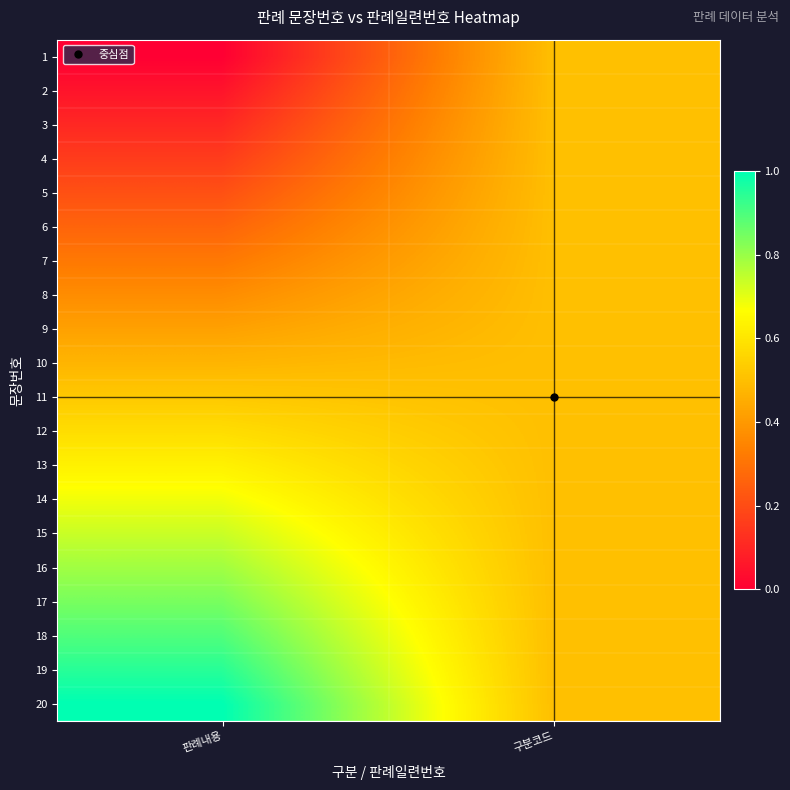

Which label corresponds to the smallest value in the chart?

판례내용